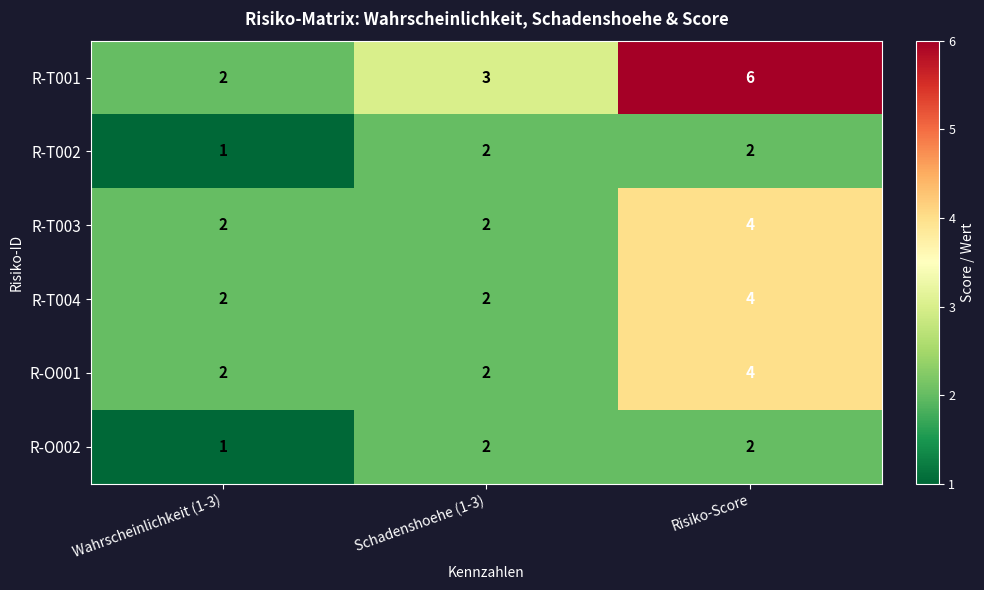

Which series has the largest total across all categories?

R-T001